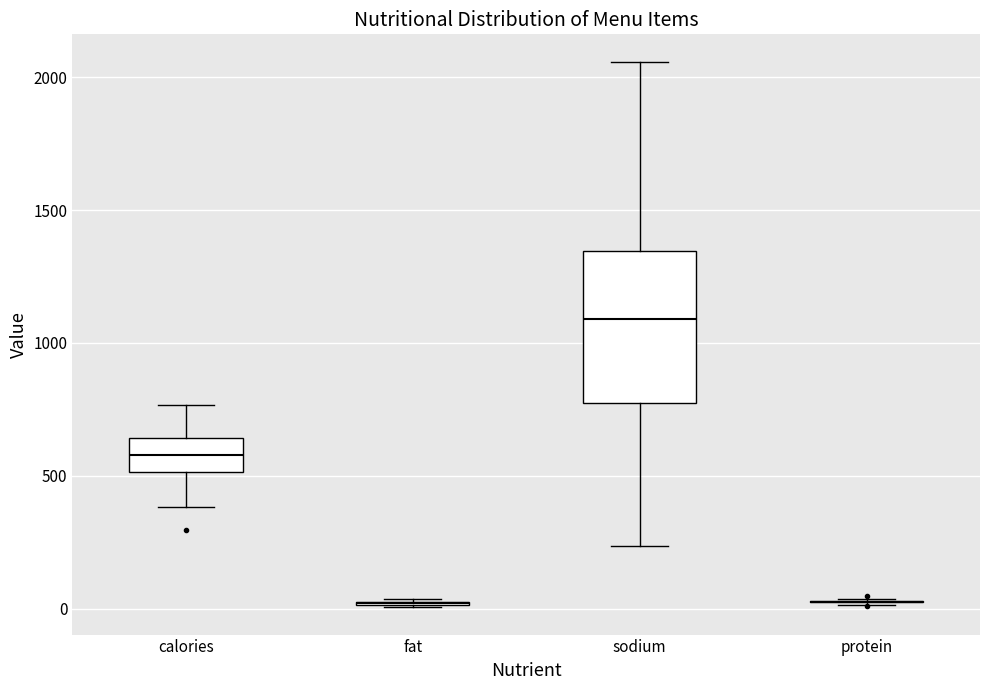

Which box is the tallest, from its lower edge to its upper edge?

sodium